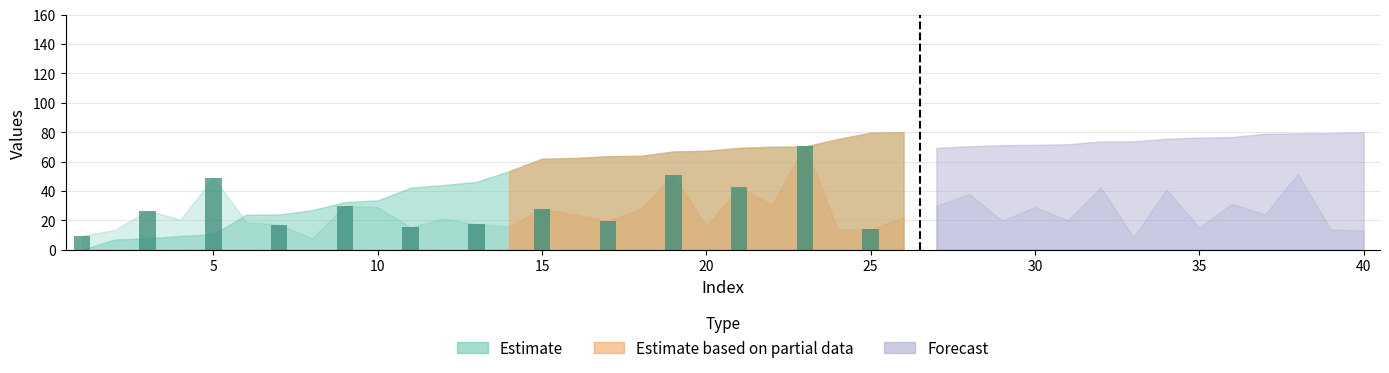

What is the value of the 13th bar from the left?

13.9